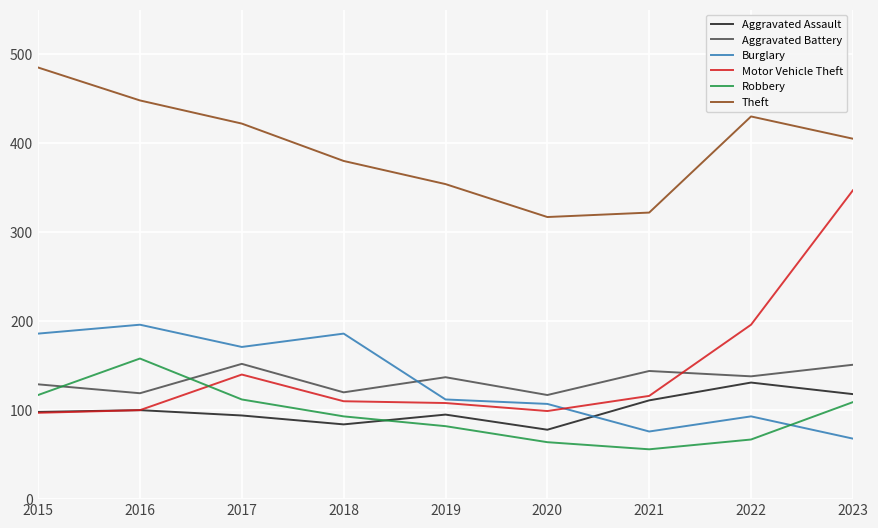

Which series has the widest spread of values?

Motor Vehicle Theft